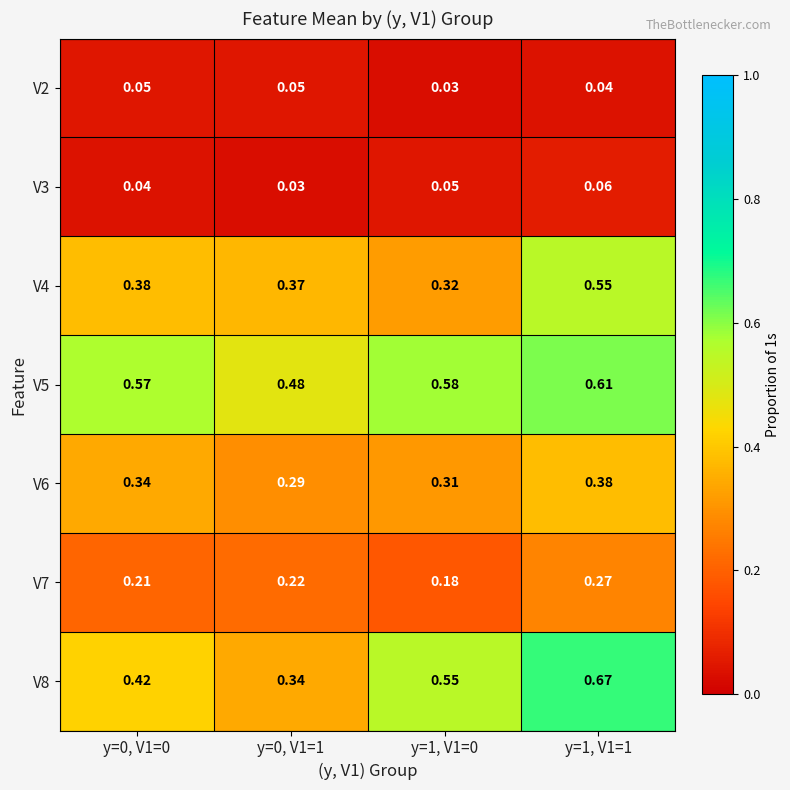

Is the value of V7 at y=1, V1=0 greater than the value of V3 at y=0, V1=0?

Yes